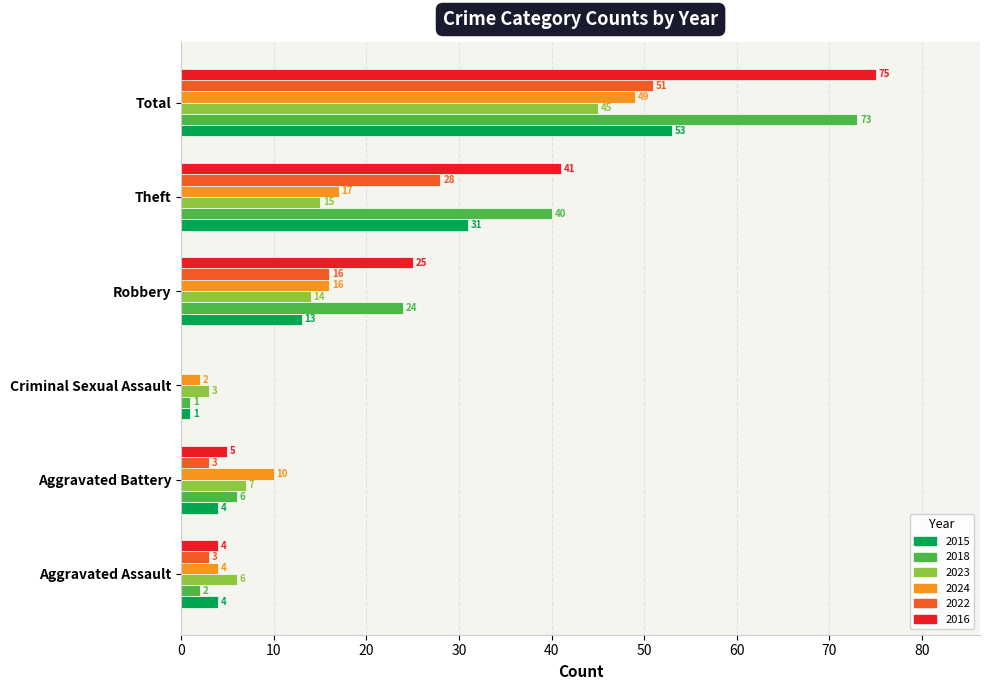

What is the maximum value for 2015?

53